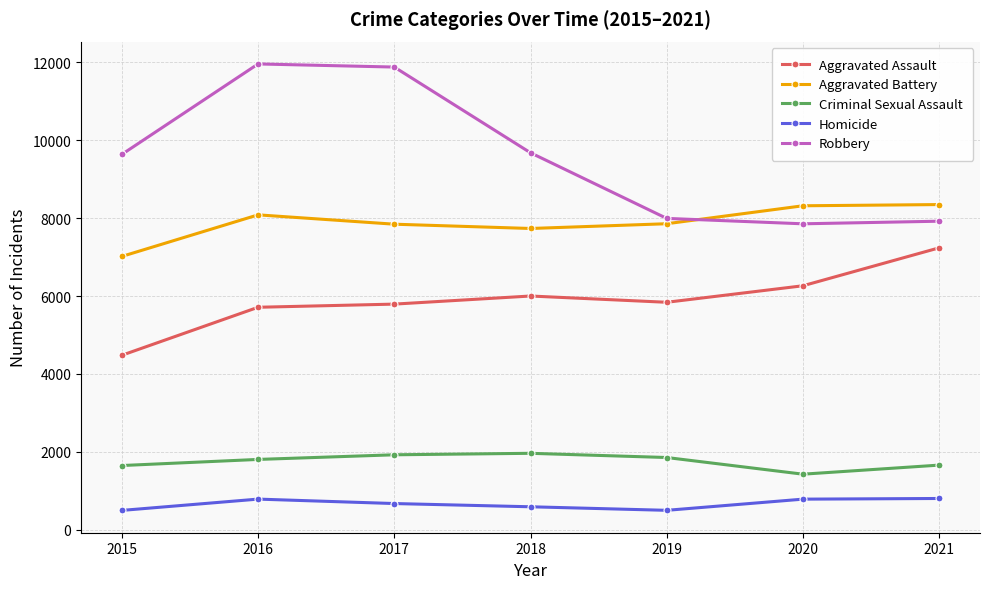

At which label is Aggravated Battery closest to 7683?

2018